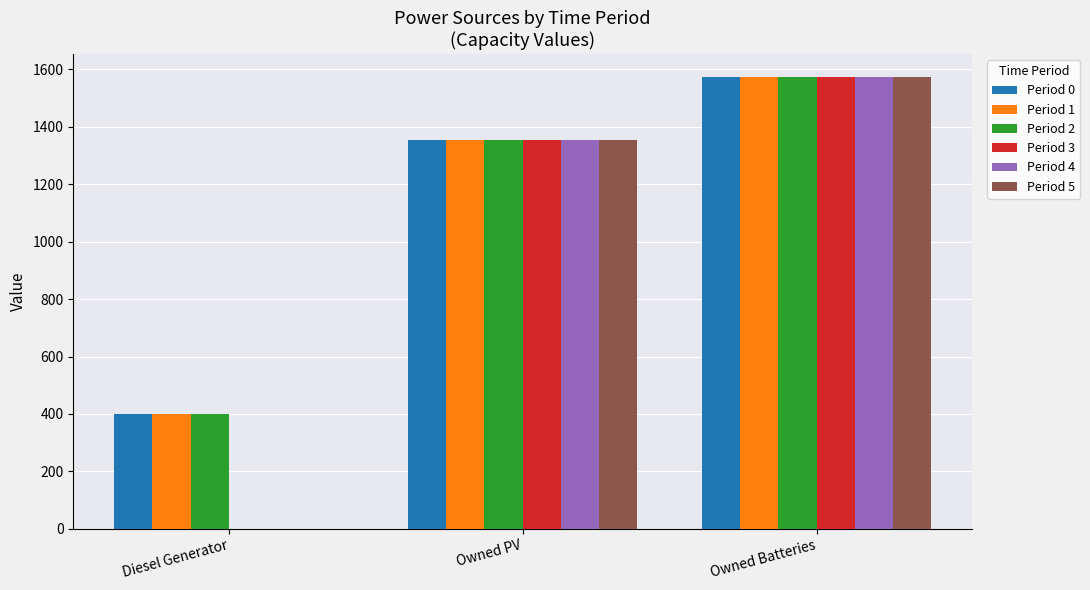

Reading right to left, extract all data points from this chart.

Period 0: Owned Batteries=1574	Owned PV=1354	Diesel Generator=400
Period 1: Owned Batteries=1575	Owned PV=1354	Diesel Generator=400
Period 2: Owned Batteries=1575	Owned PV=1354	Diesel Generator=400
Period 3: Owned Batteries=1575	Owned PV=1354	Diesel Generator=0
Period 4: Owned Batteries=1575	Owned PV=1354	Diesel Generator=0
Period 5: Owned Batteries=1575	Owned PV=1354	Diesel Generator=0